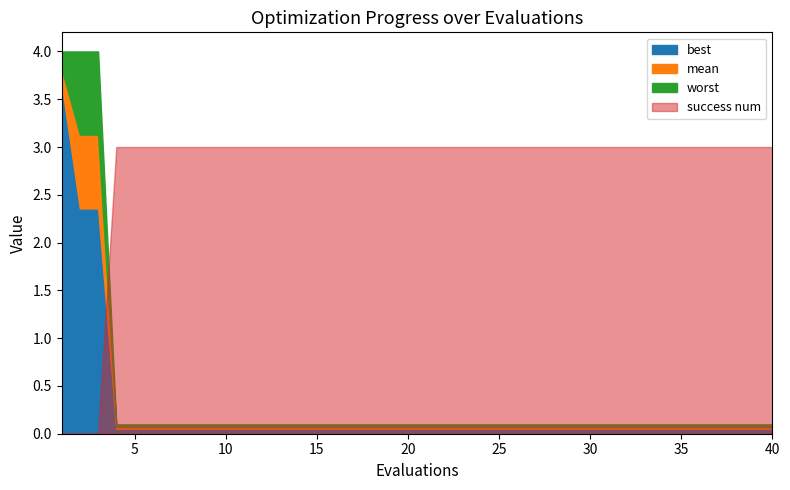

What is the average value of the best series?

0.3